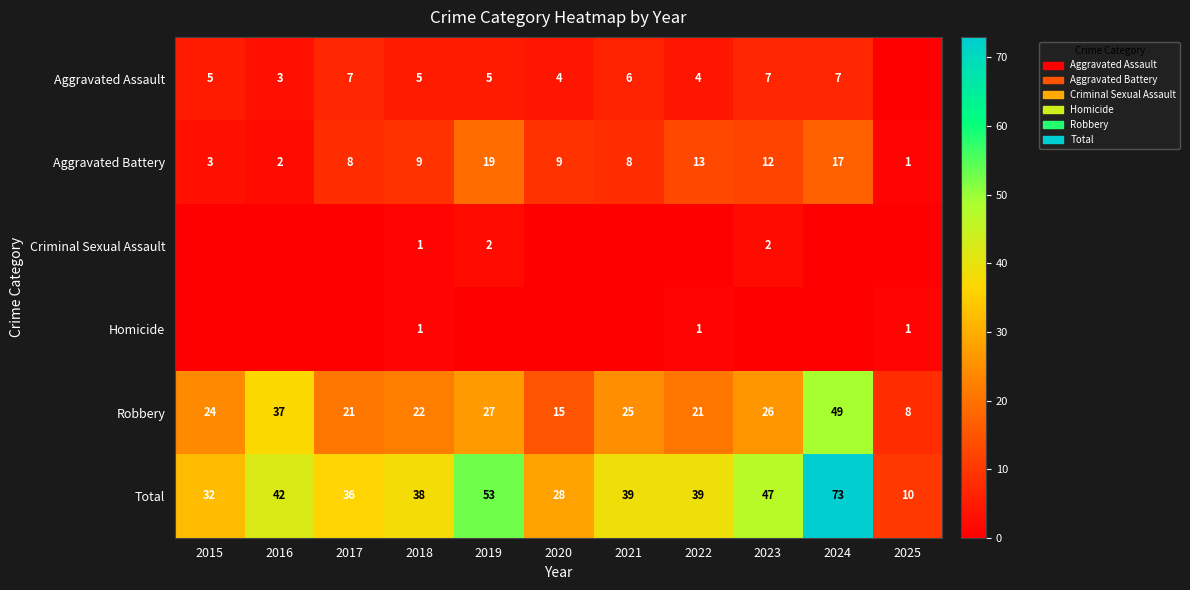

Which category has the highest value in the Robbery series?

2024